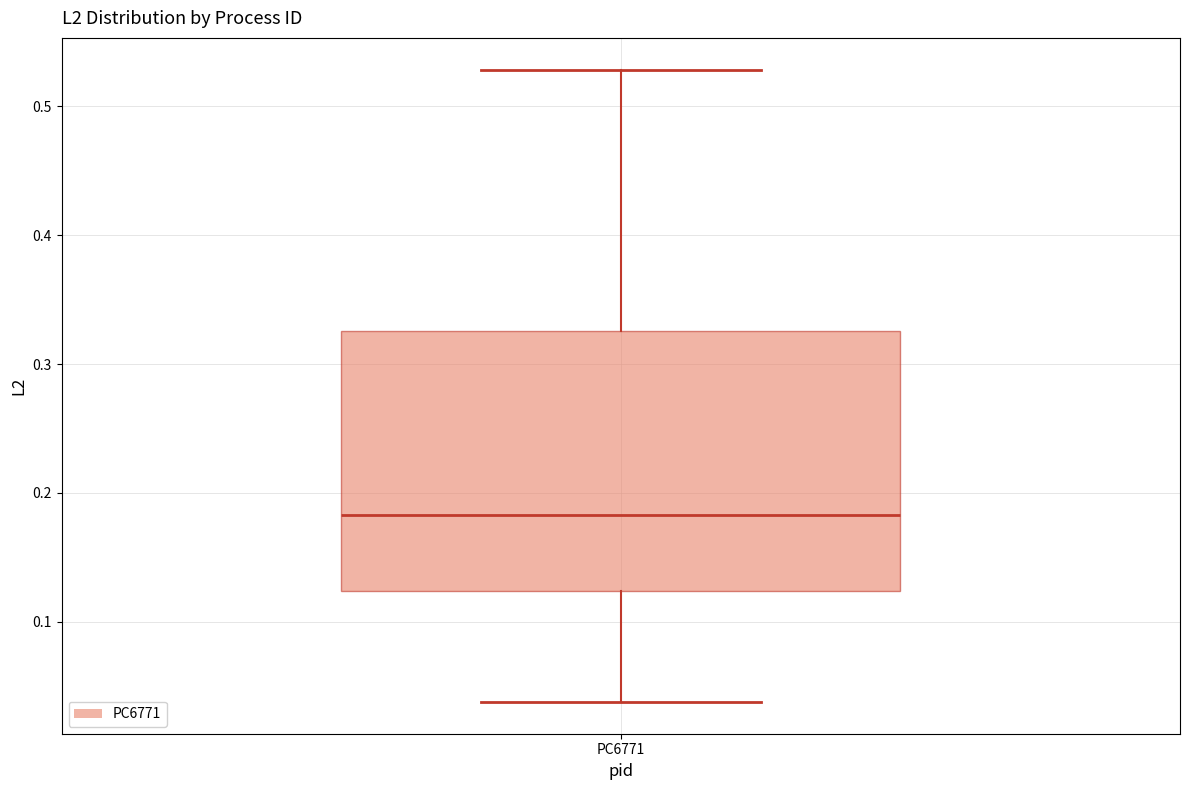

Read this box plot against the y-axis: the position of the median line, the range covered by the box, and the ends of both whiskers. The values are not printed on the chart, so give them approximately, as read against the axis.

median 0.18, box 0.12 to 0.33, whiskers 0.04 to 0.53